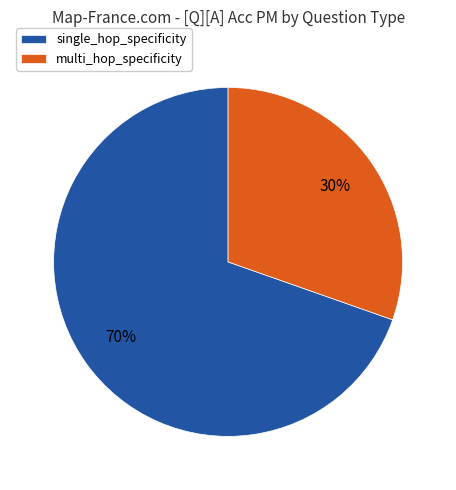

Does any single category account for the majority?

Yes